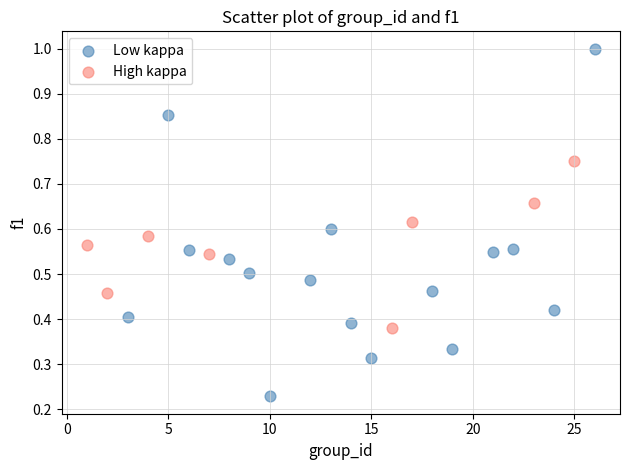

Which series has the largest Y range (max minus min)?

Low kappa